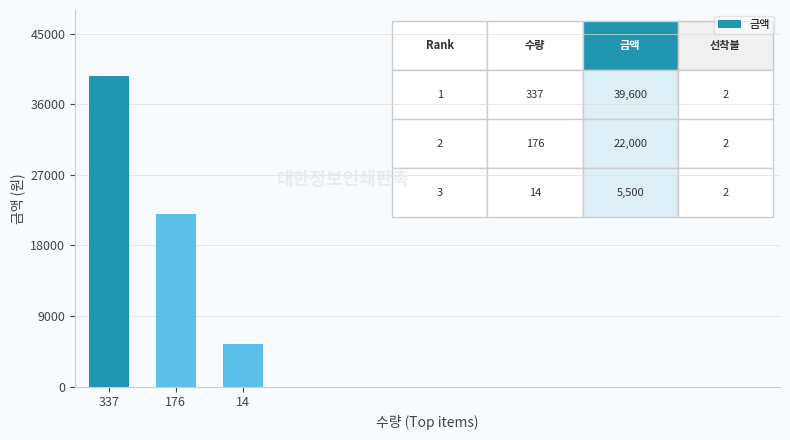

What is the sum of the values at 176 and 337?

61600